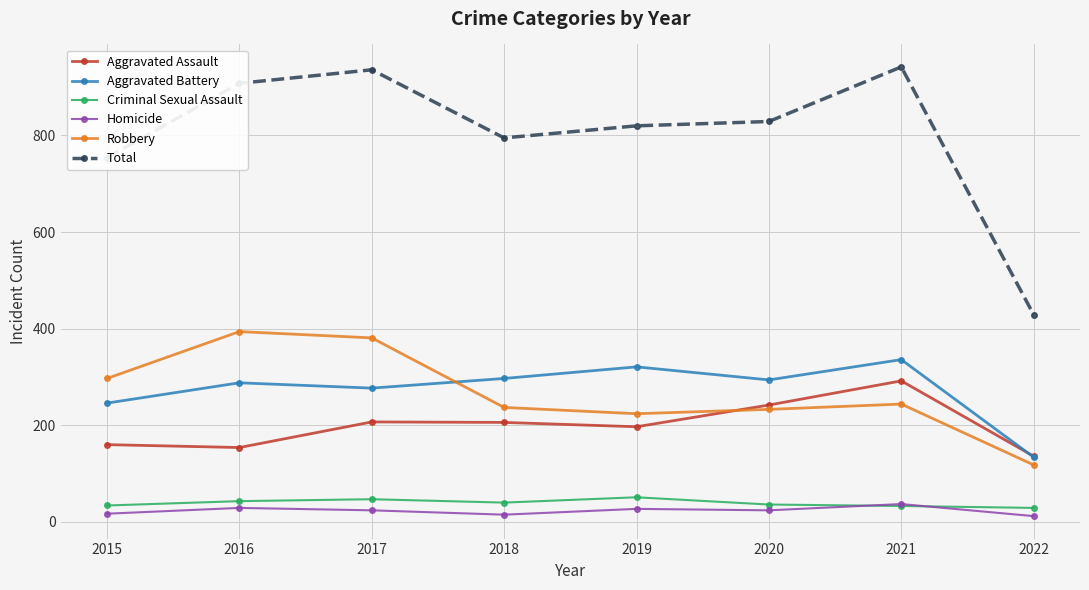

Is it true that Aggravated Assault equals 242 at 2020?

True